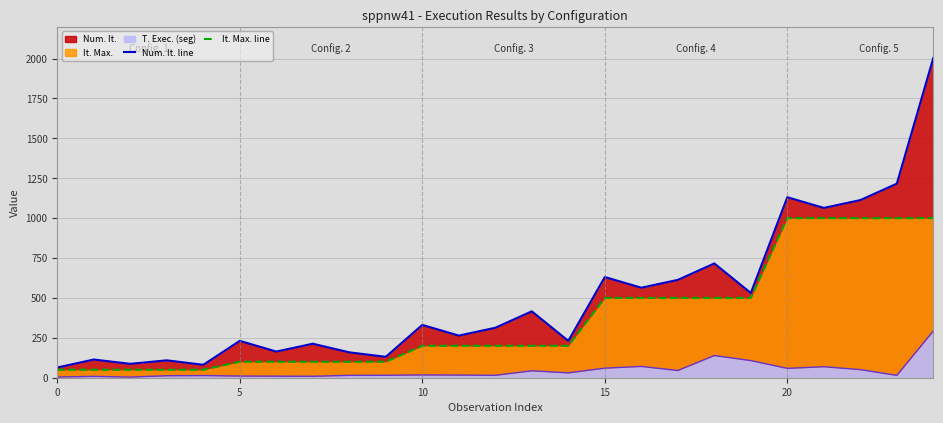

The value of Num. It. at T.L.T.=50 is 531.0. True or false?

True